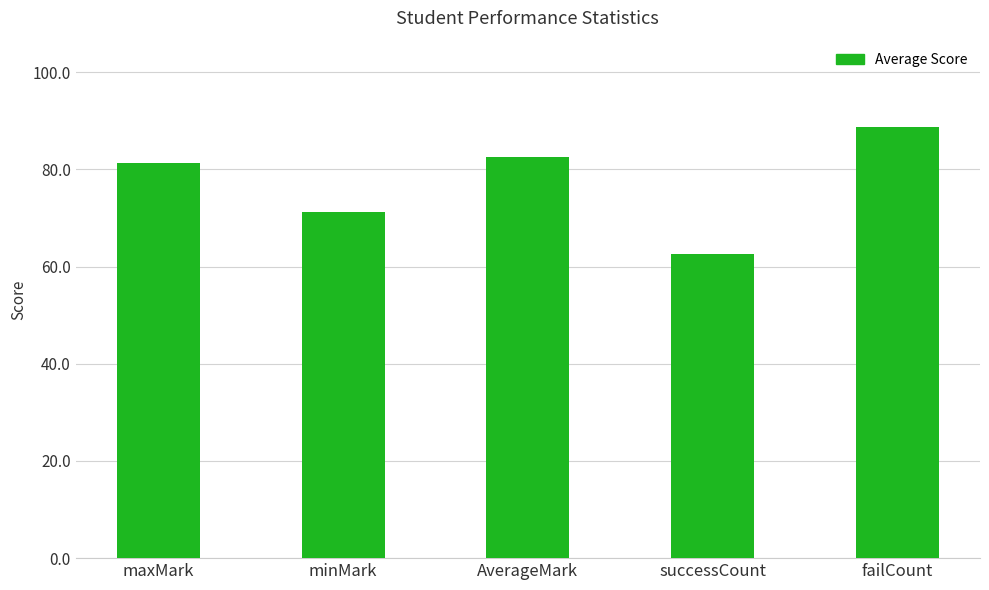

Approximately how many times larger is the value at minMark compared to maxMark?

0.9